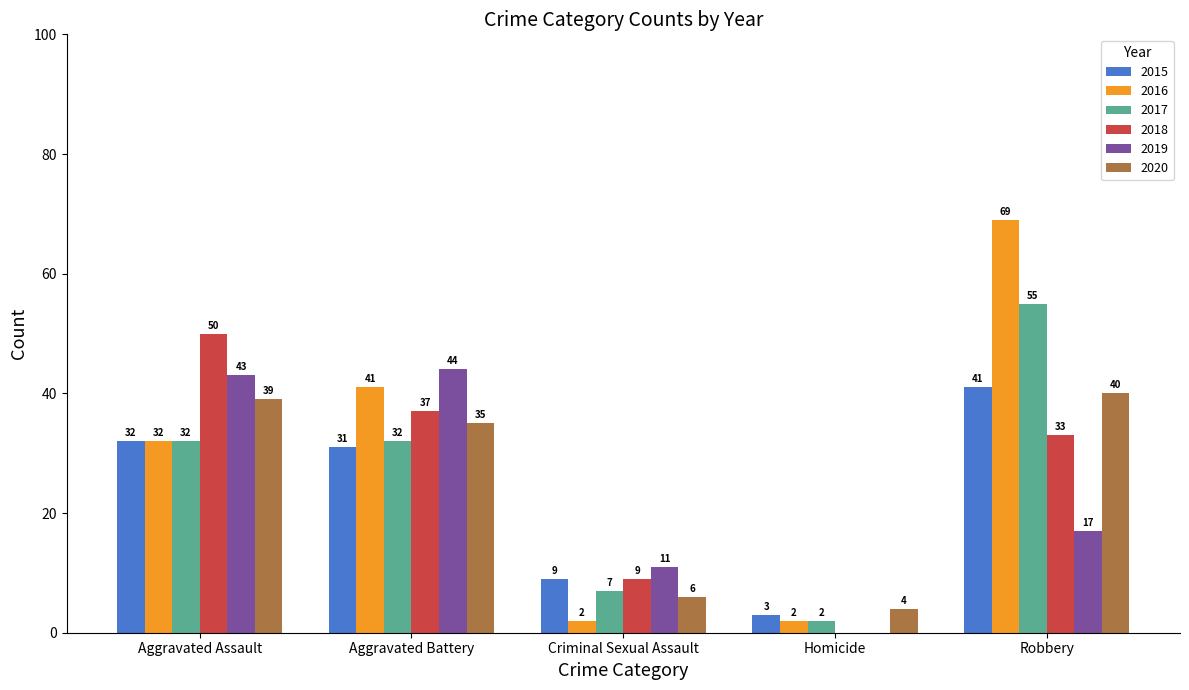

What is the greatest value displayed?

69